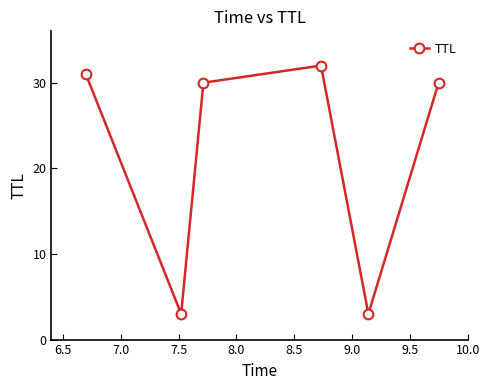

How many interior local valleys (lower than both neighbors) does the data have?

2